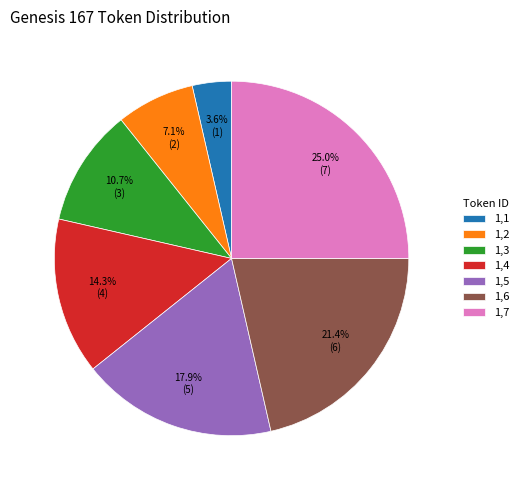

What is the ratio of the value at 1,1 to the value at 1,5?

0.2